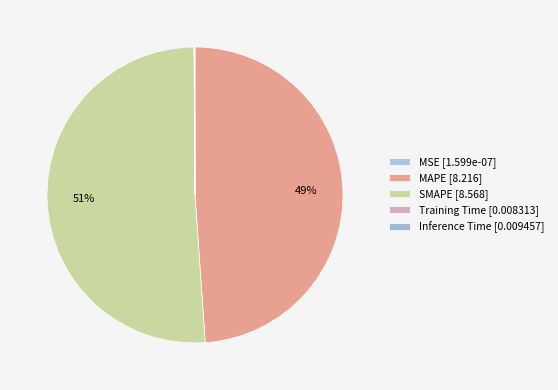

What is the majority slice?

SMAPE